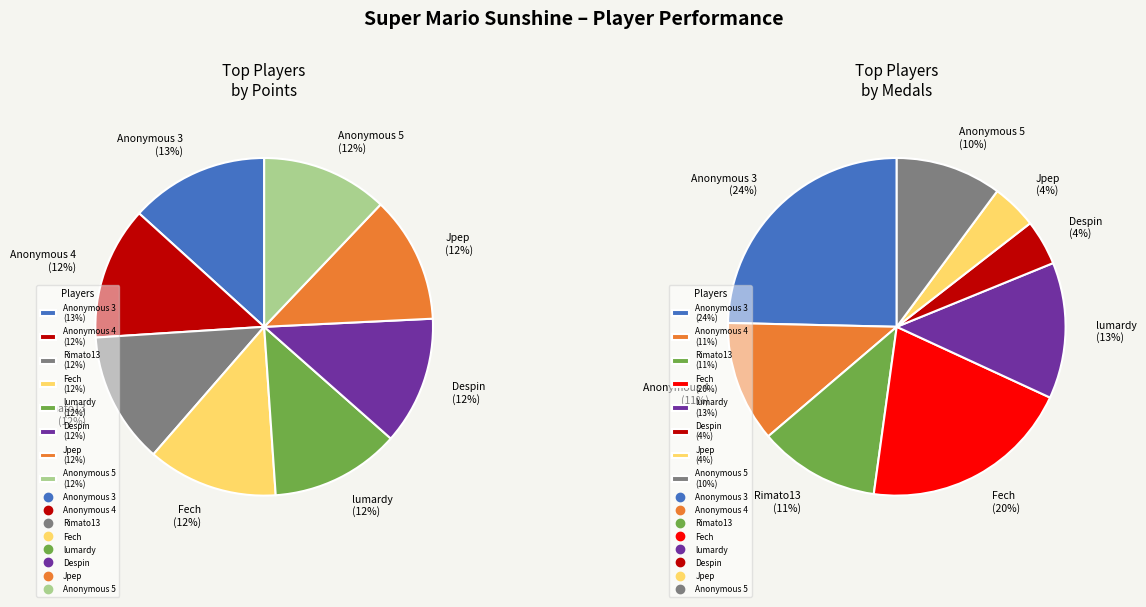

Is there a majority slice in this chart?

No